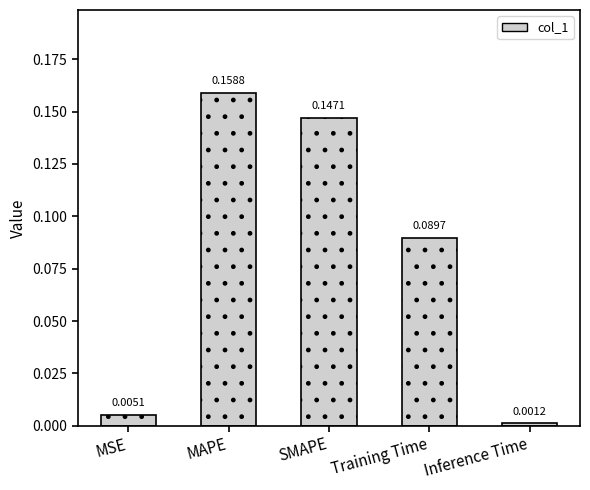

What is the sum of the values at MAPE and SMAPE?

0.3